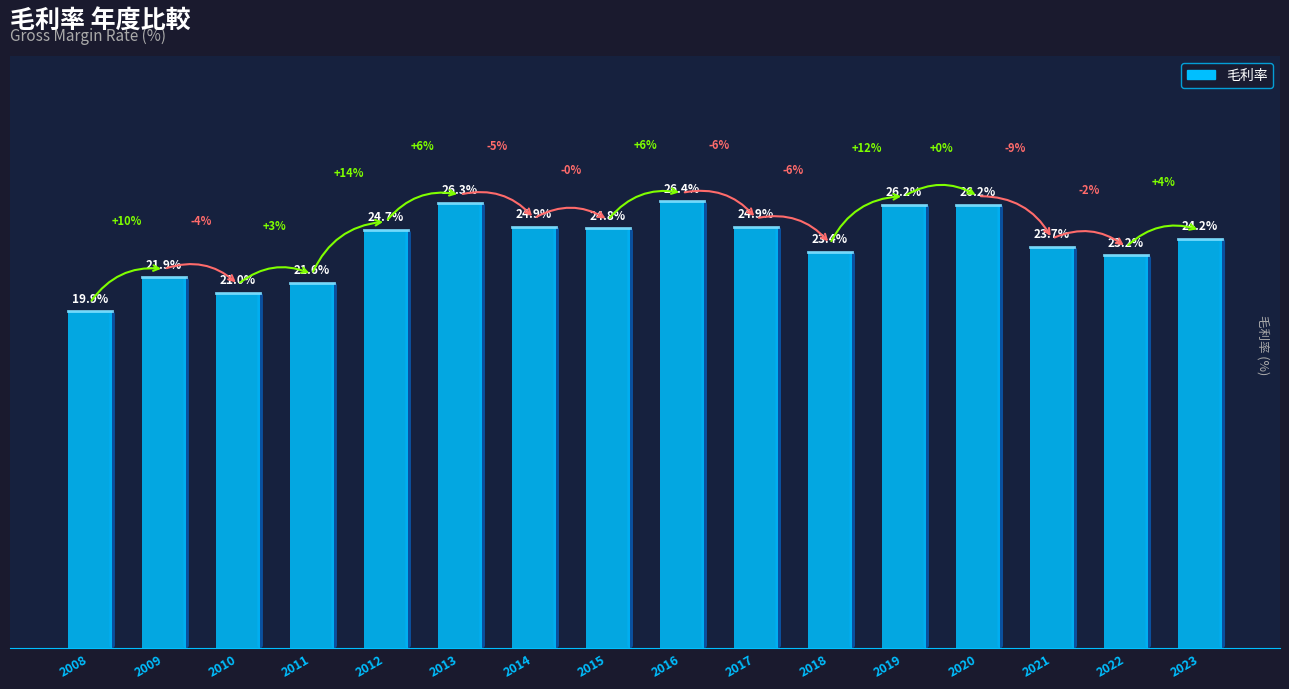

The value at 2015 is 24.8. True or false?

True